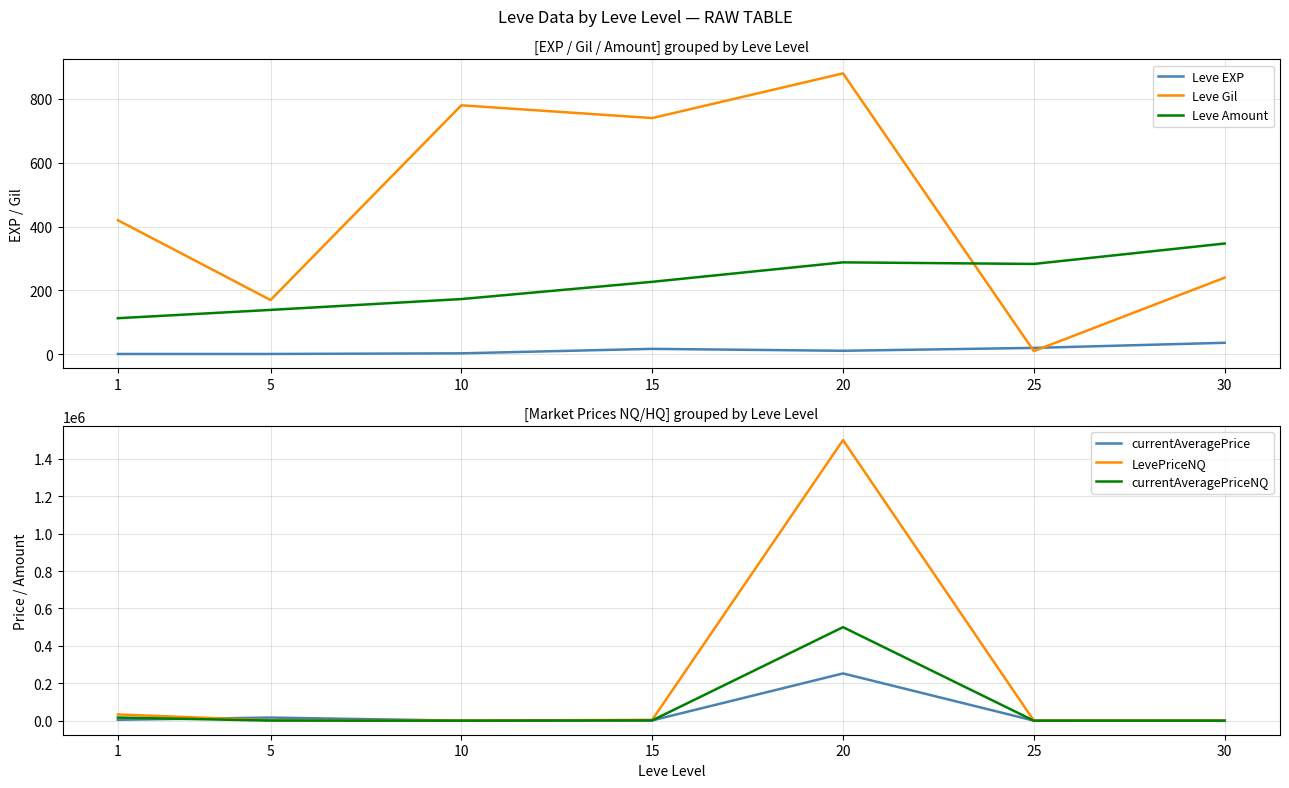

Is this an area chart (filled region under the line)?

No